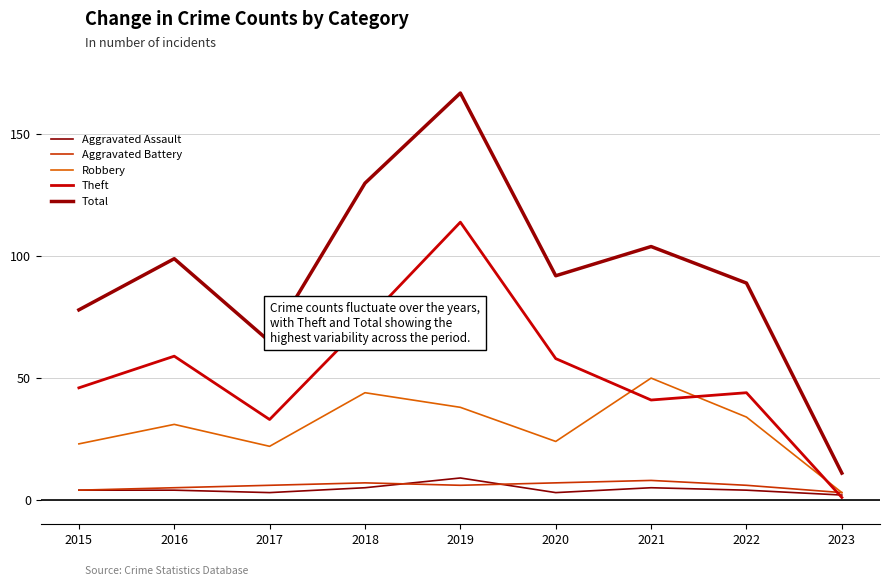

How many lines are shown in the chart?

5